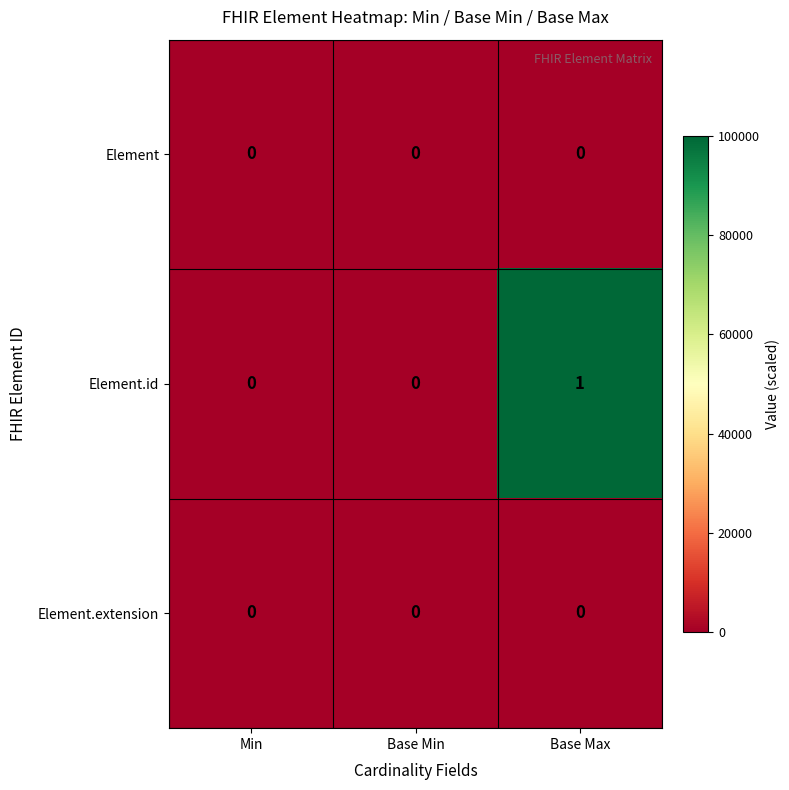

At which category is the sum across all series the highest?

Base Max